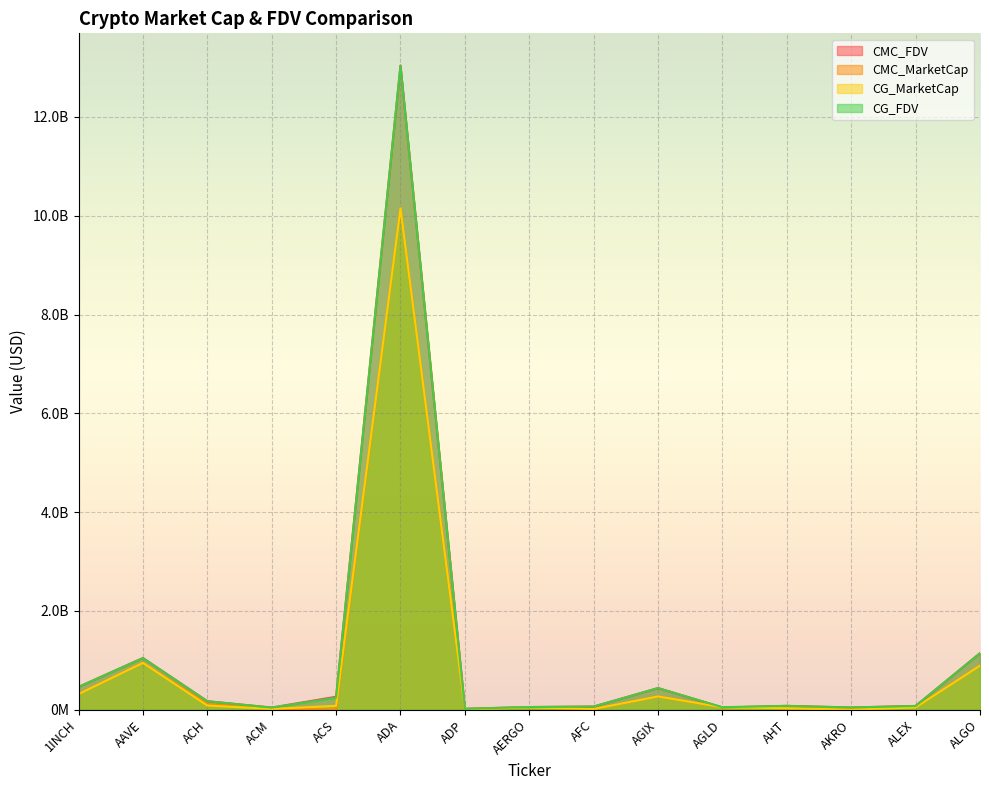

Does the chart display data point markers on the line(s)?

No